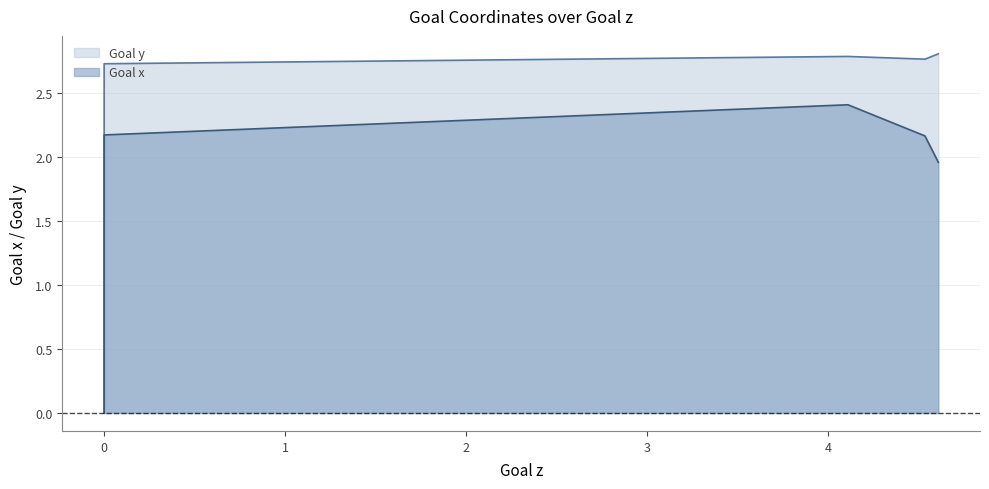

At which category is the sum across all series the highest?

4.10813